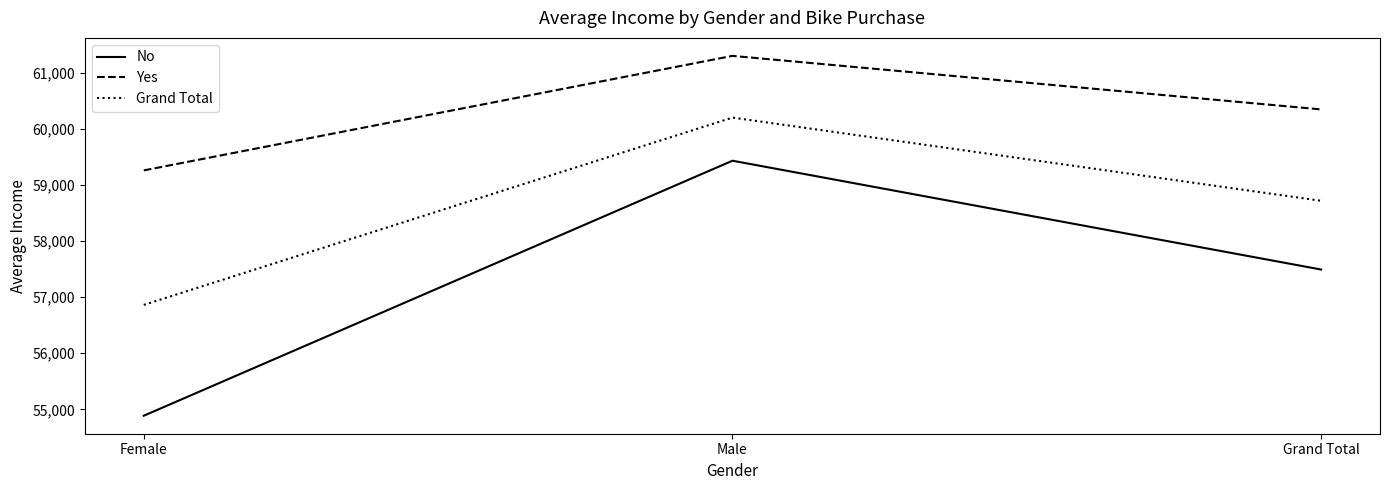

Where does the Grand Total series first go above 58717?

Male